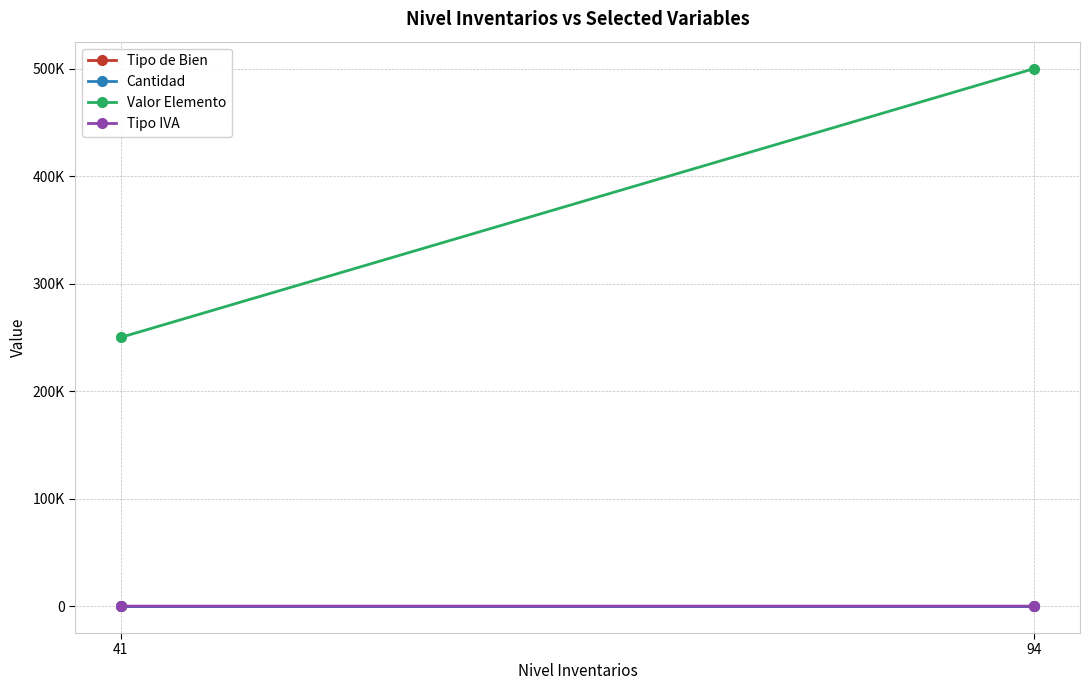

What are all the series names shown in the legend?

Tipo de Bien, Cantidad, Valor Elemento, Tipo IVA